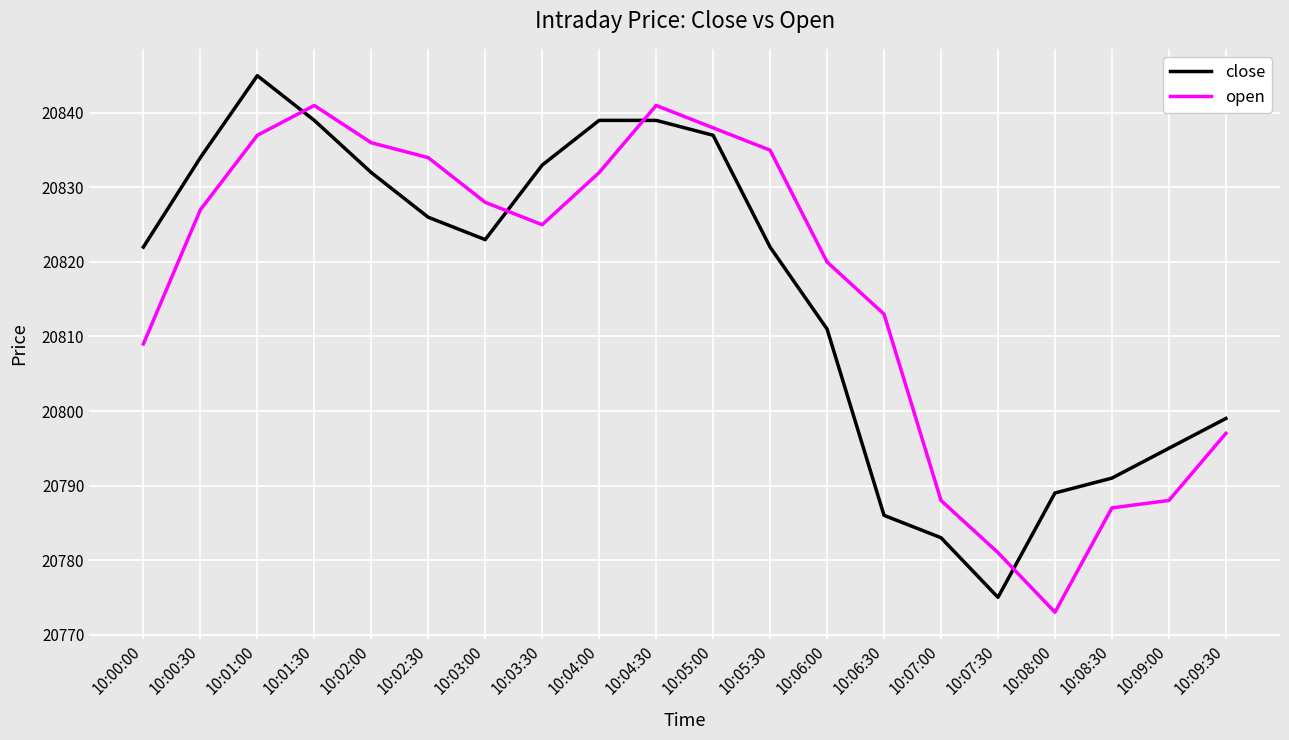

True or false: close has a value of 20839 at 10:01:30.

True